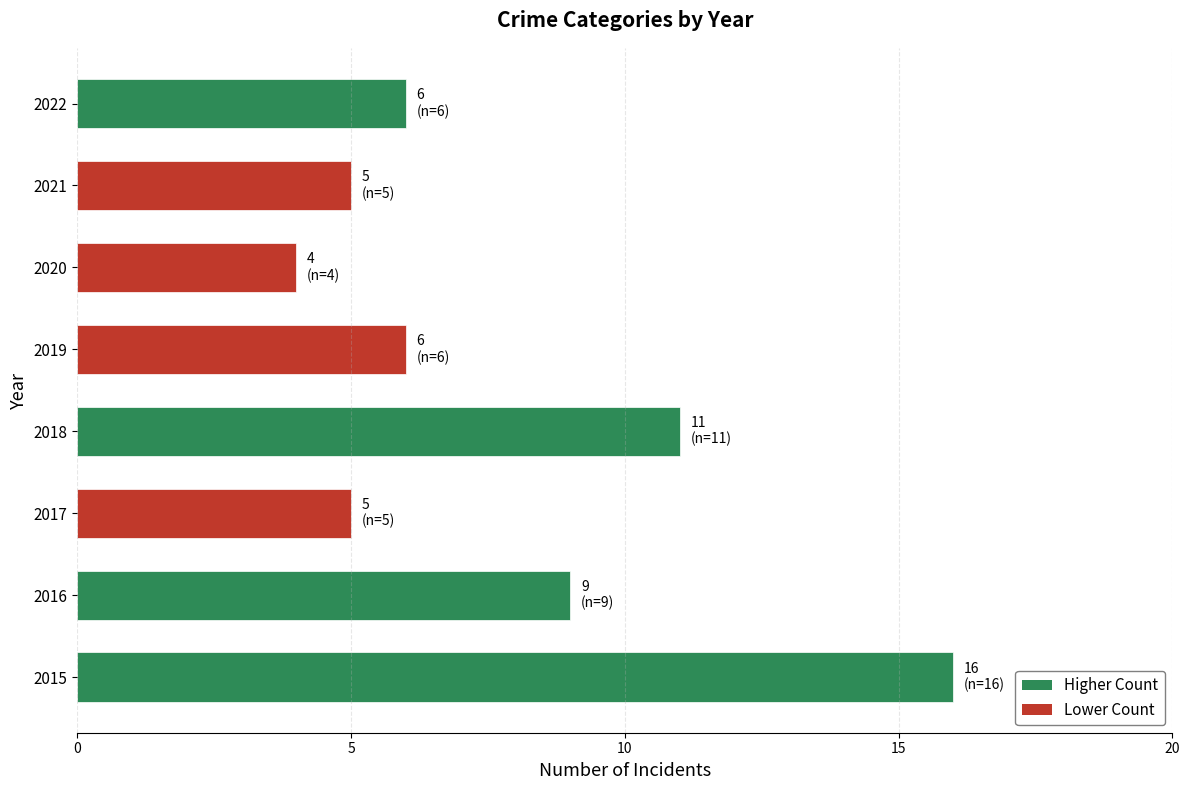

True or false: the data shows 4 at 2016.

False